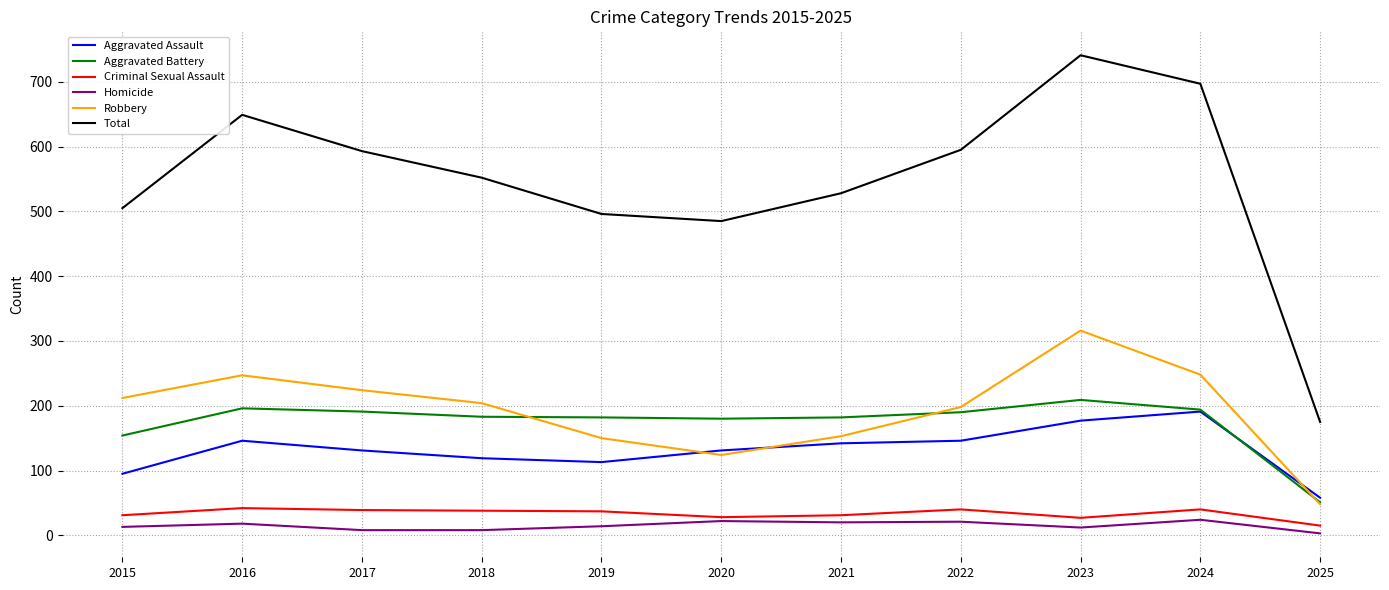

At which label is Total closest to 458?

2020